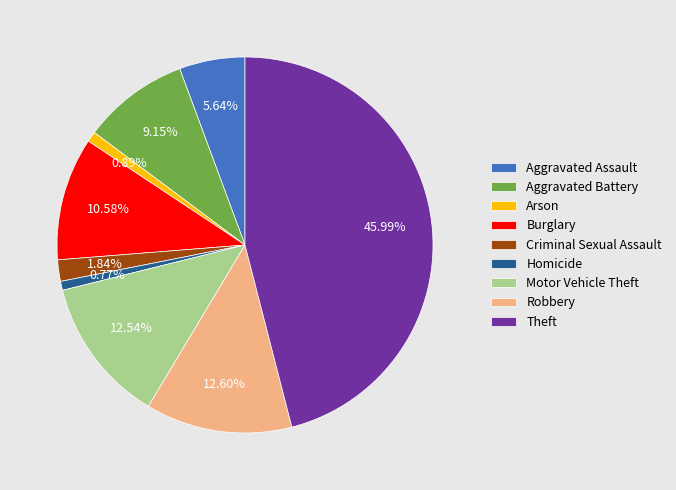

Is the sum of Aggravated Battery and Aggravated Assault greater than half?

No